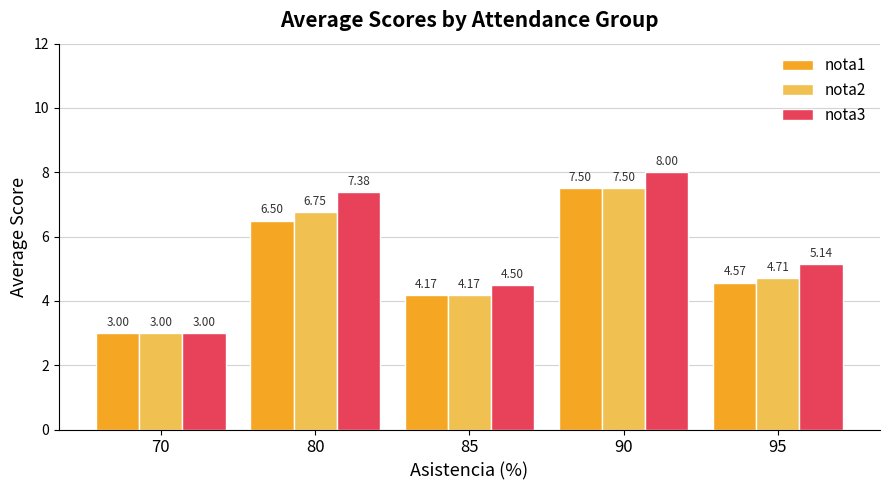

List the series in order of their overall mean, highest first.

nota3, nota2, nota1